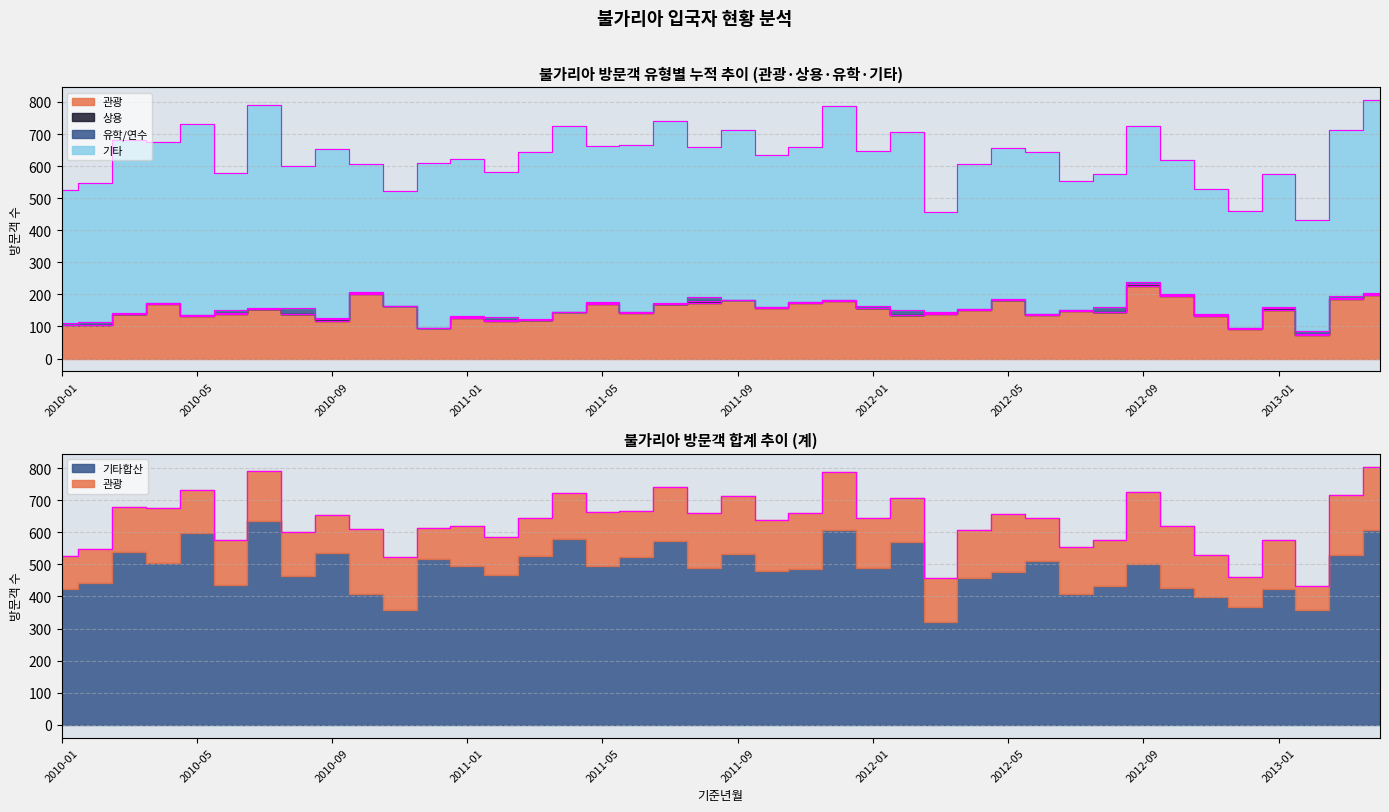

Is it true that 상용 equals 2 at 2010-05?

False